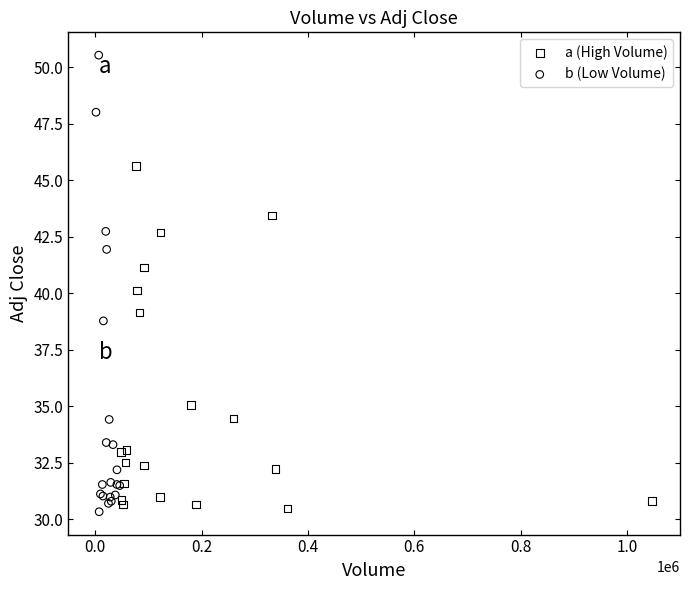

What are all the series names shown in the legend?

a (High Volume), b (Low Volume)